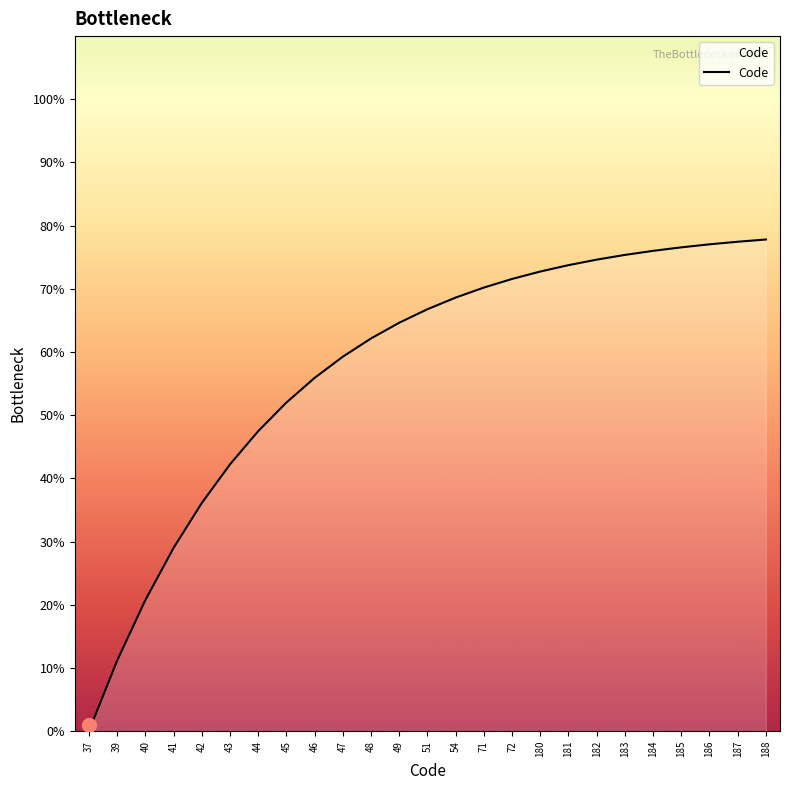

Is it true that the value at 54 is 68.6?

True